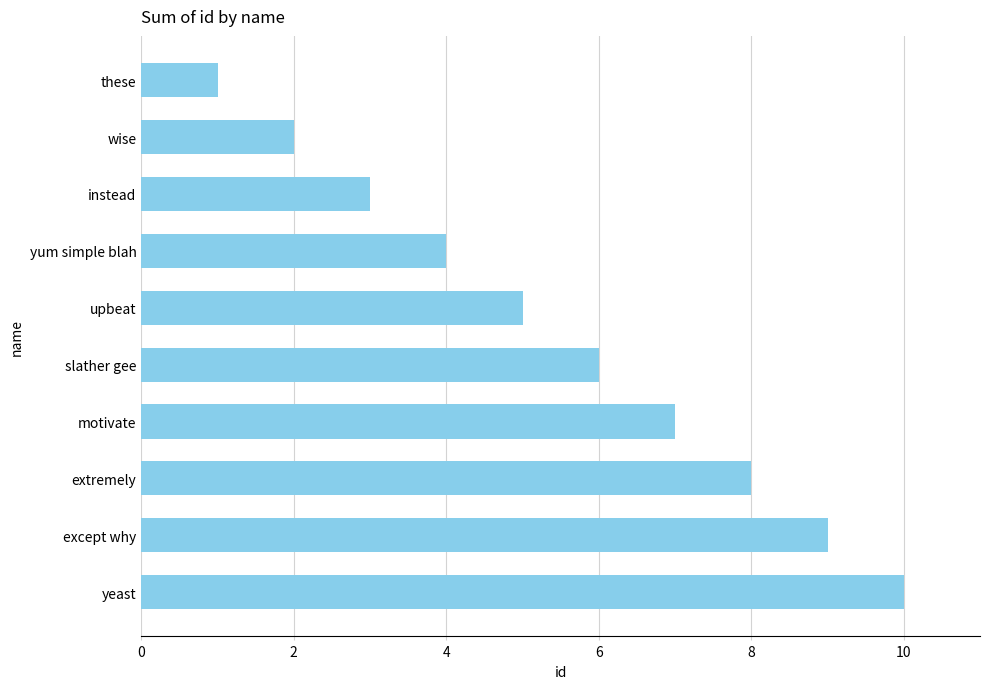

What is the difference between the maximum and minimum values?

9